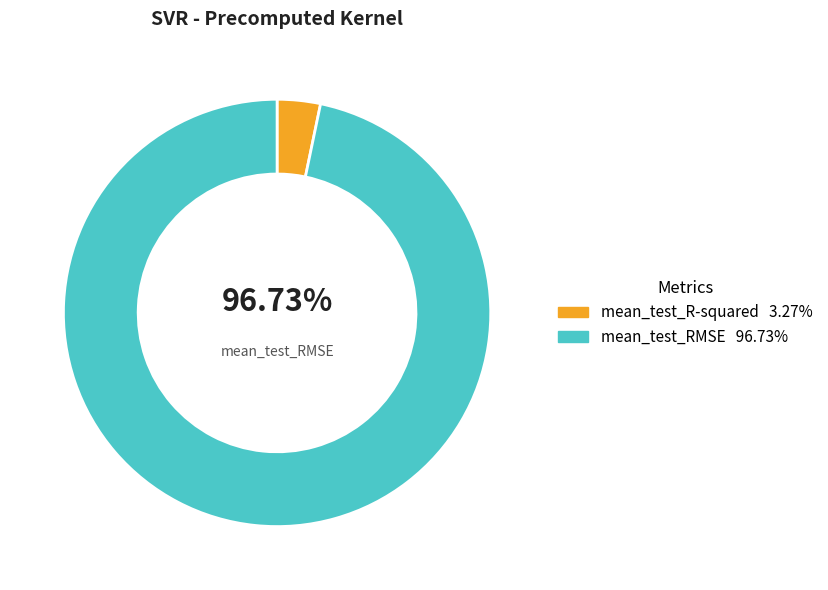

To the nearest percent, what is the difference between the largest and smallest slice percentages?

93%